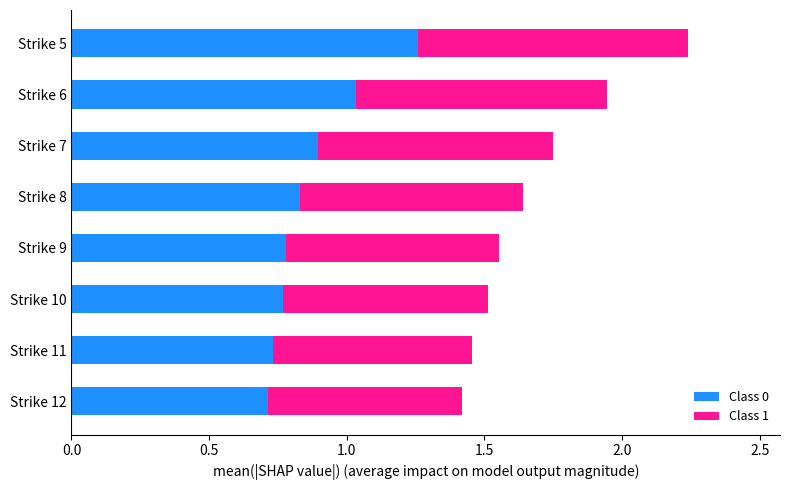

True or false: Class 0 has a value of 1.2 at Strike 8.

False